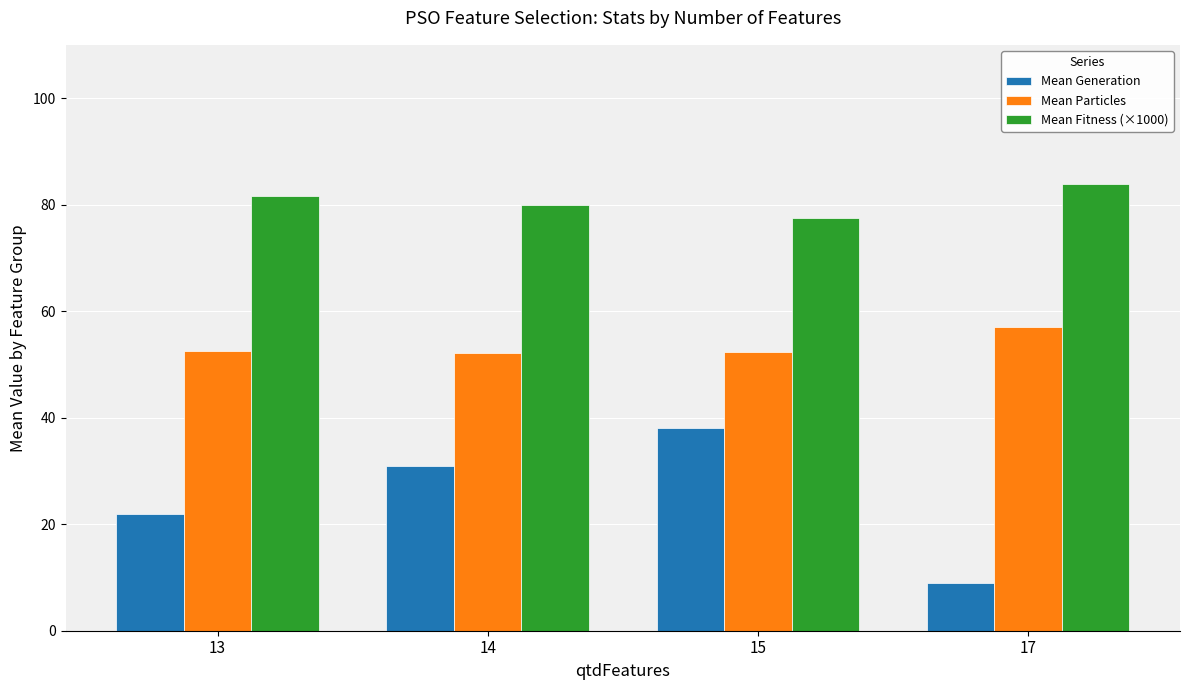

What are all the series names shown in the legend?

Mean Generation, Mean Particles, Mean Fitness (×1000)